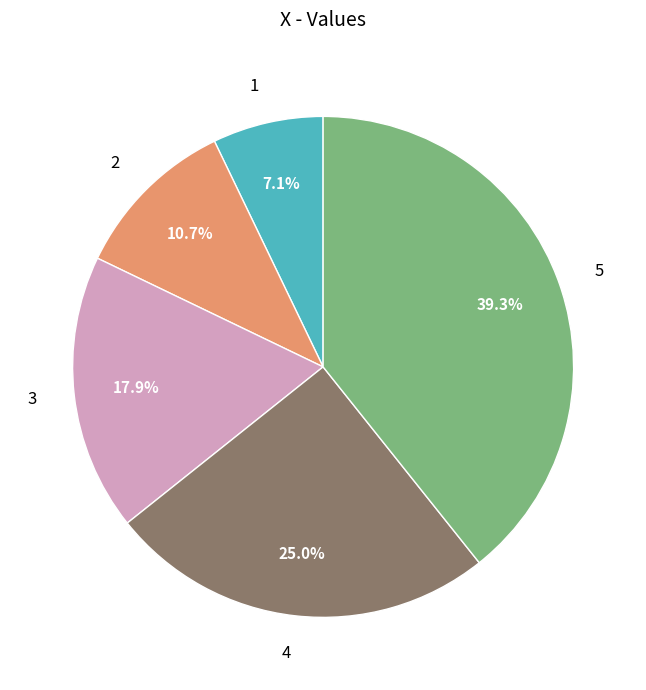

To the nearest percent, what is the difference between the largest and smallest slice percentages?

32%